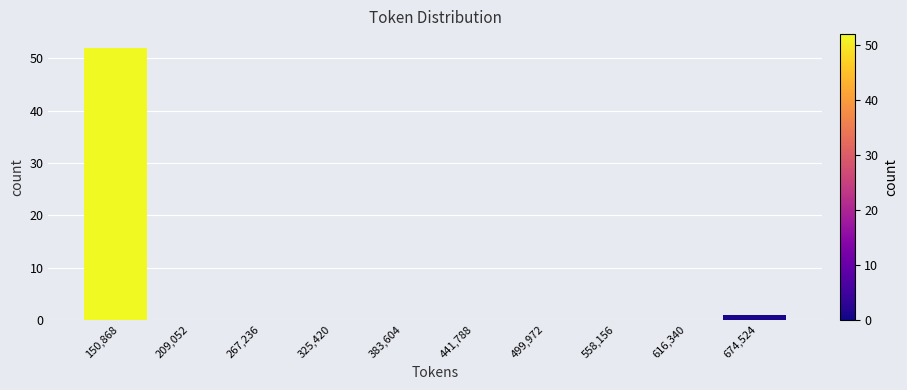

How tall is the bar that spans 120000 to 180000 on the x-axis? Neither the bar edges nor the heights are printed on the chart, so give them approximately, as read against the axes.

52